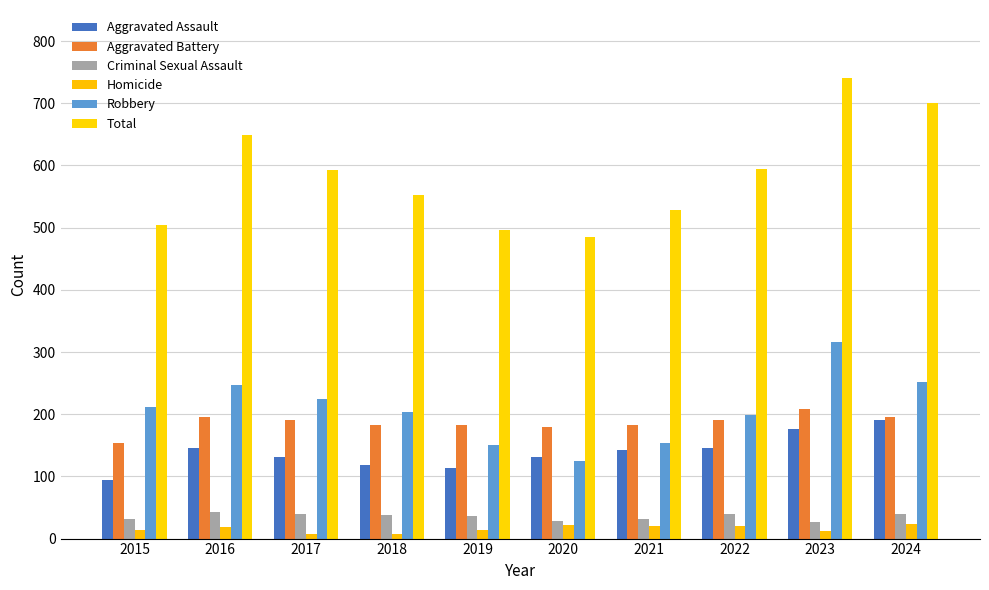

Which category has the lowest value across all series?

2017